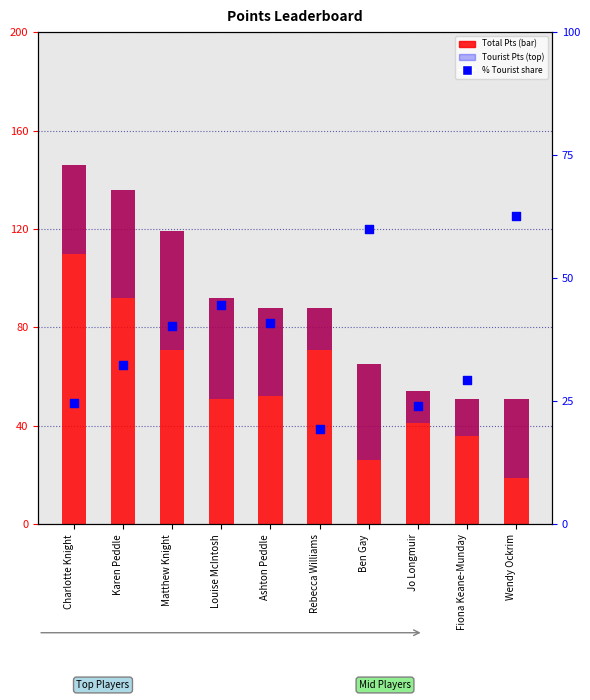

Which series reaches the maximum Y coordinate?

Total Pts